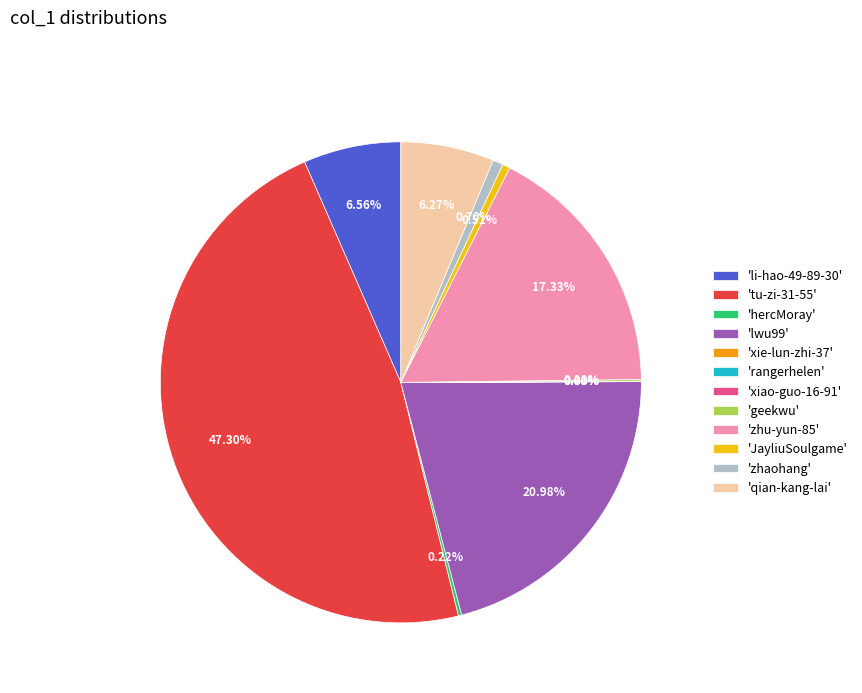

Does any single category account for the majority?

No